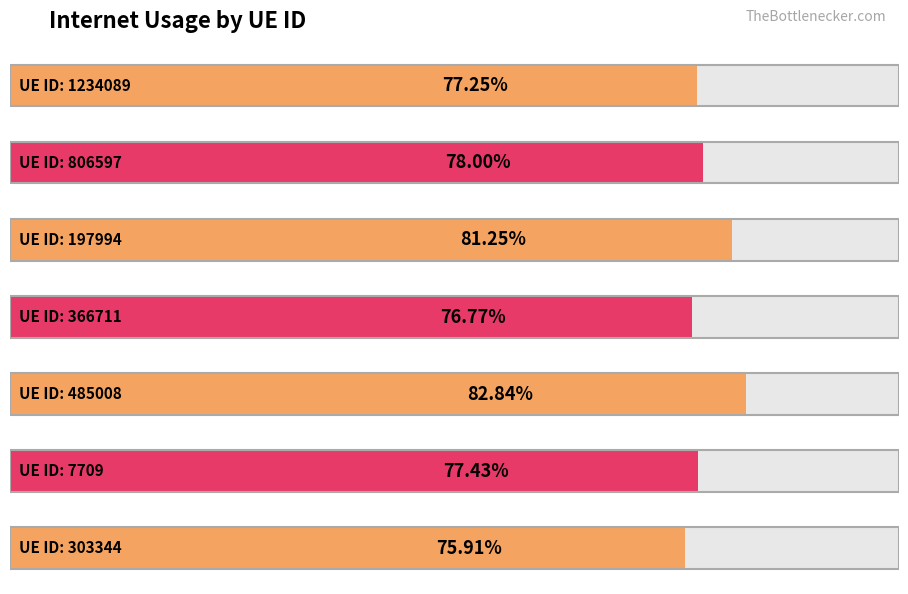

What is the label of the 5th bar from the right?

197994